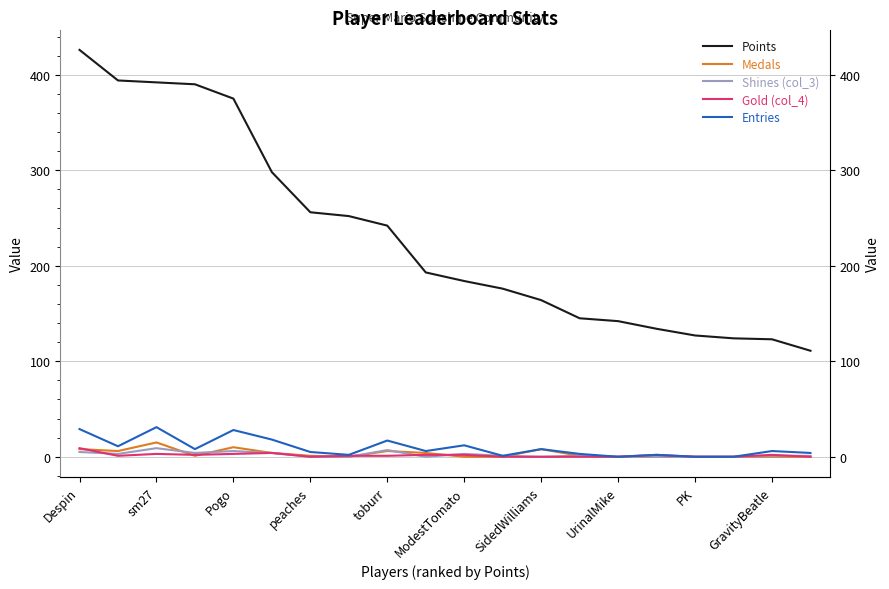

How many categories are shown in the chart?

20